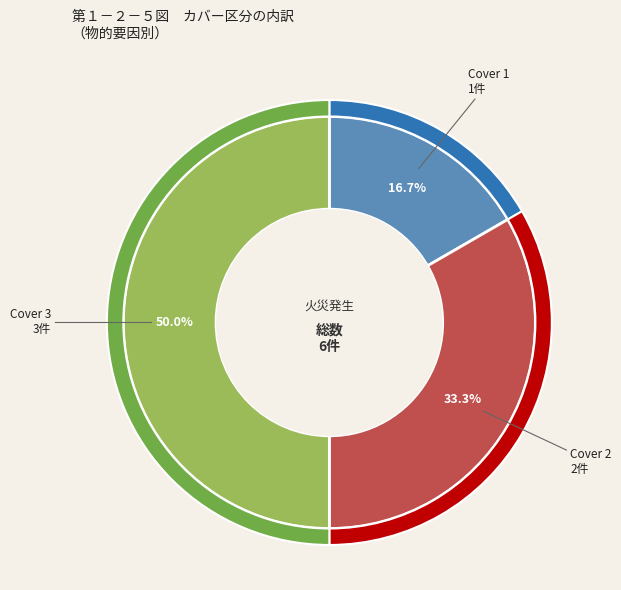

How many segments does this pie chart have?

3